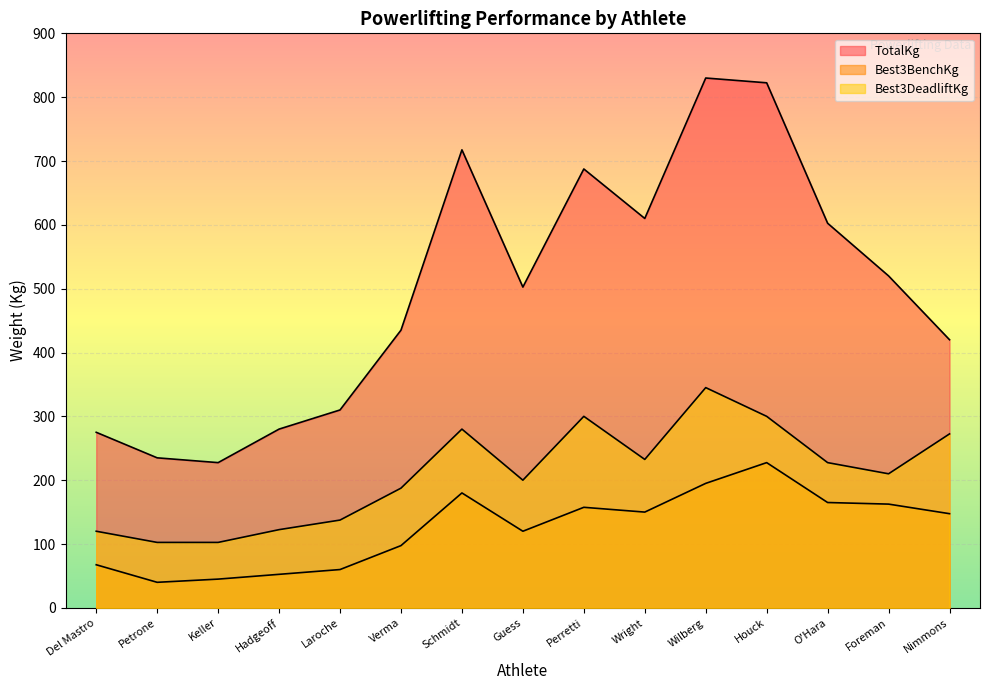

Between Del Mastro and Hadgeoff, which series saw the biggest shift?

Best3BenchKg